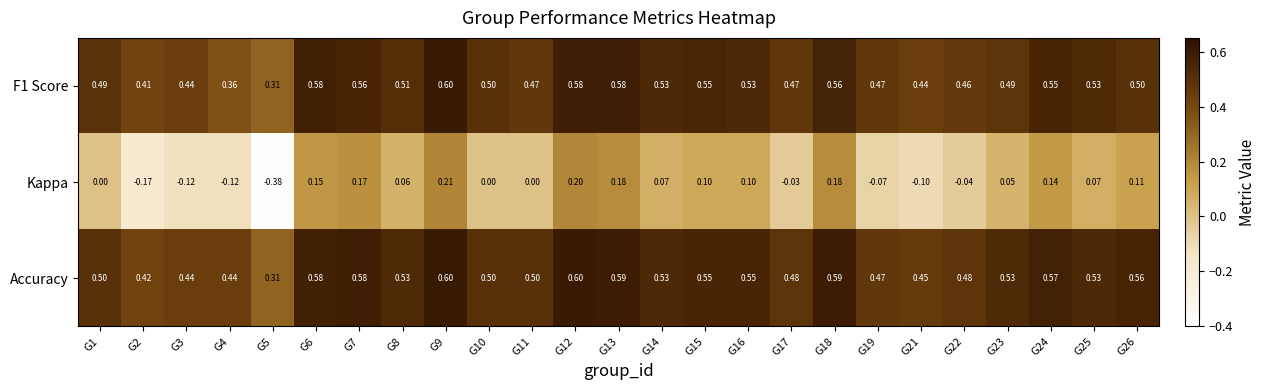

Which series has the largest total across all categories?

Accuracy